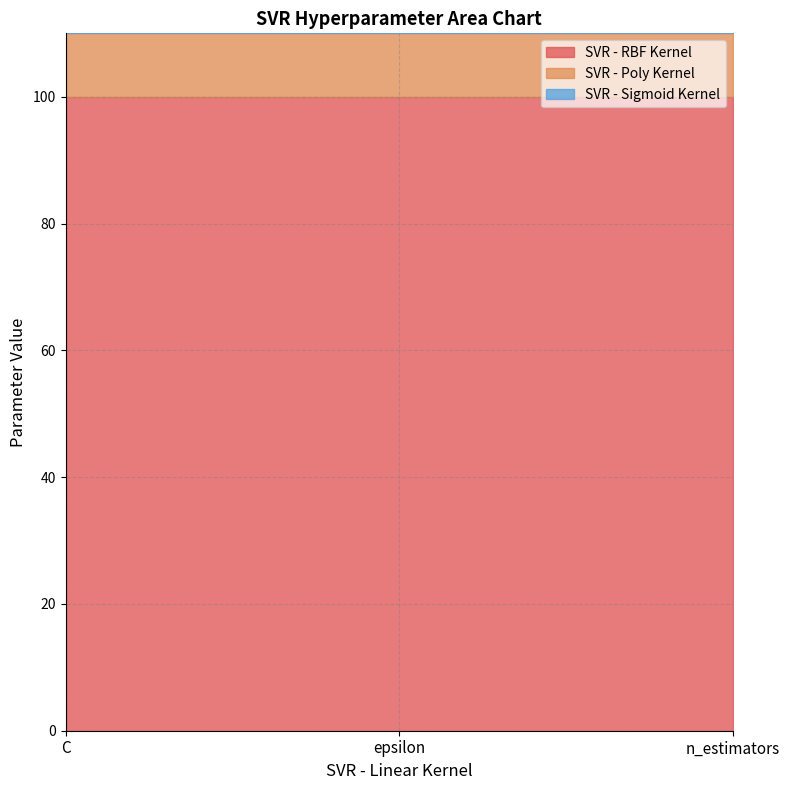

What are all the series names shown in the legend?

SVR - RBF Kernel, SVR - Poly Kernel, SVR - Sigmoid Kernel